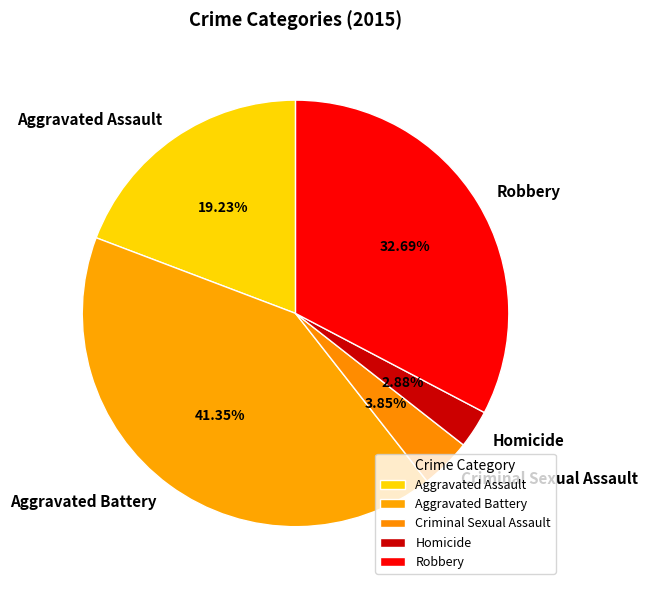

What is the largest slice in the pie chart?

Aggravated Battery